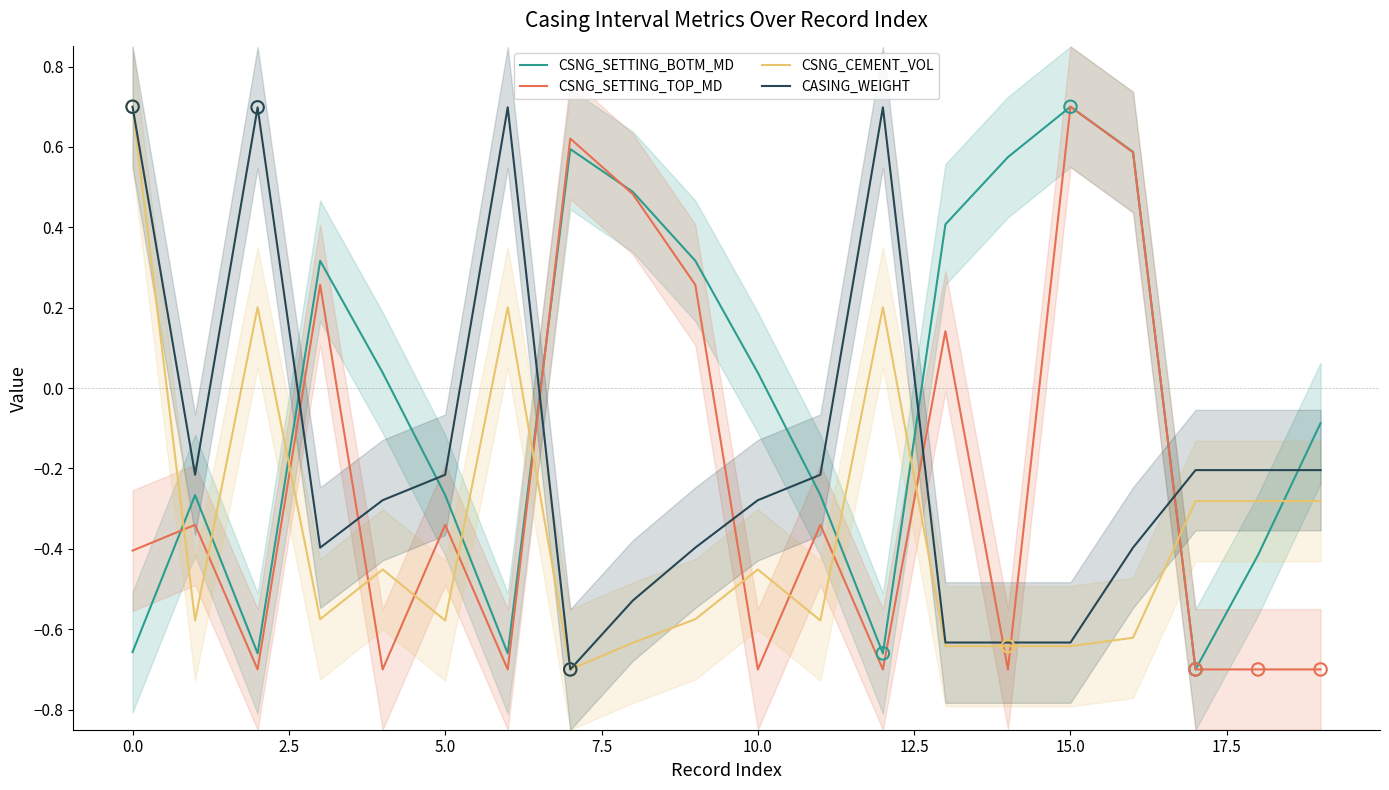

What is the highest value of the CASING_WEIGHT series?

0.7